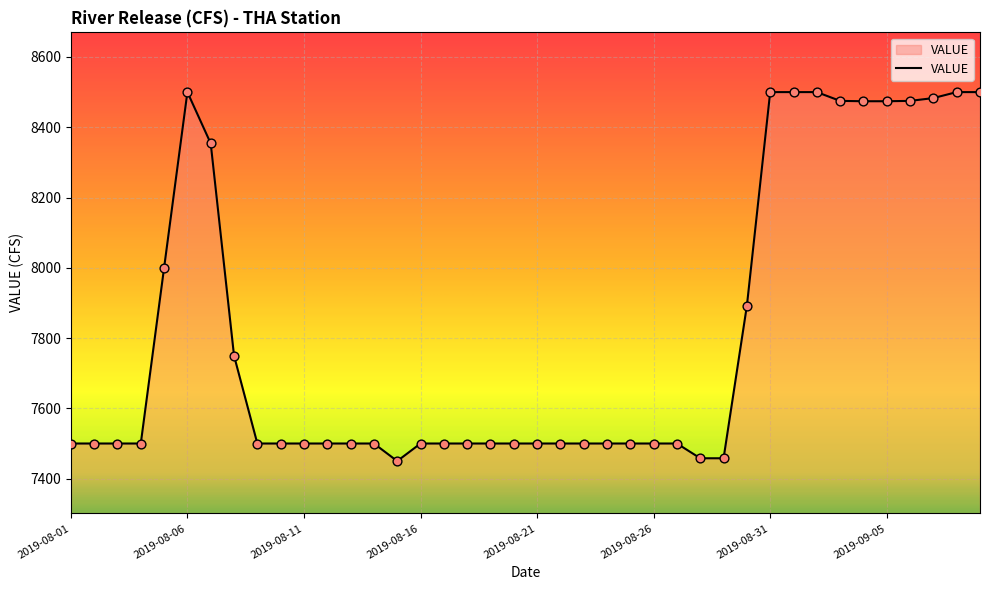

What is the difference between the maximum and minimum values?

1050